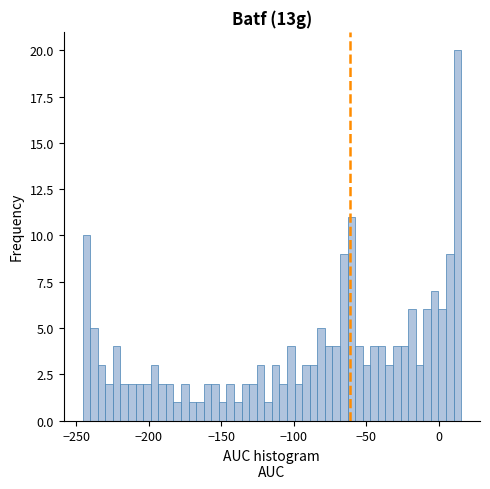

Read against the x-axis, roughly where is the centre of the tallest bar?

15